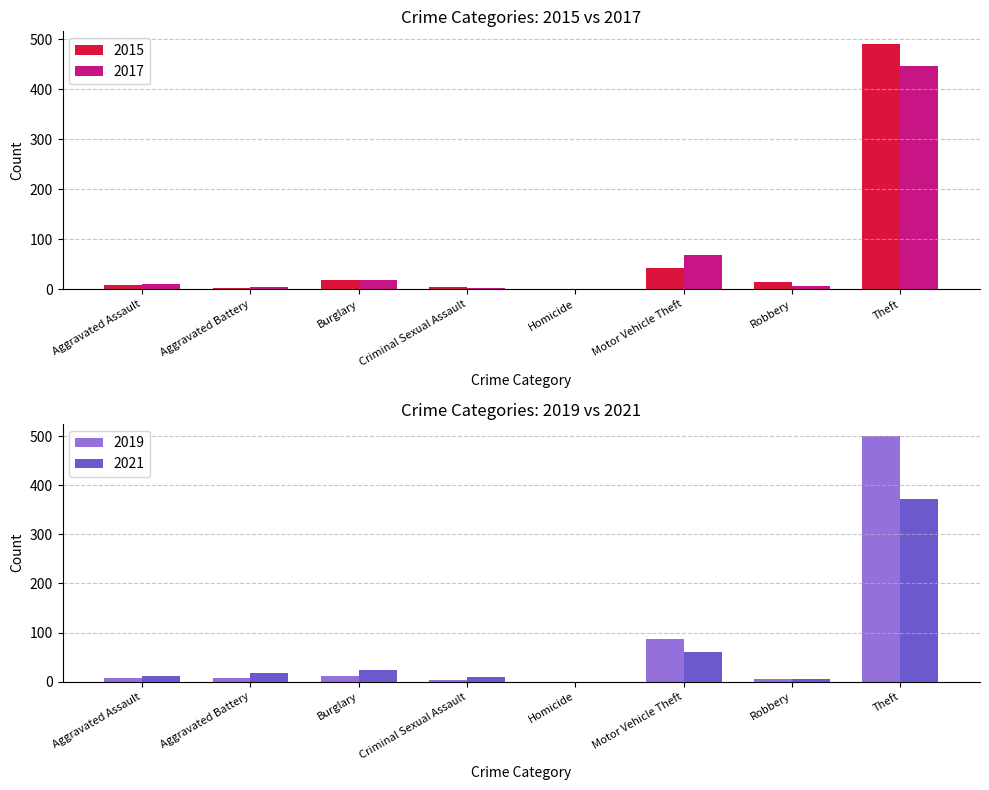

List the series in order of their overall mean, lowest first.

2021, 2017, 2015, 2019